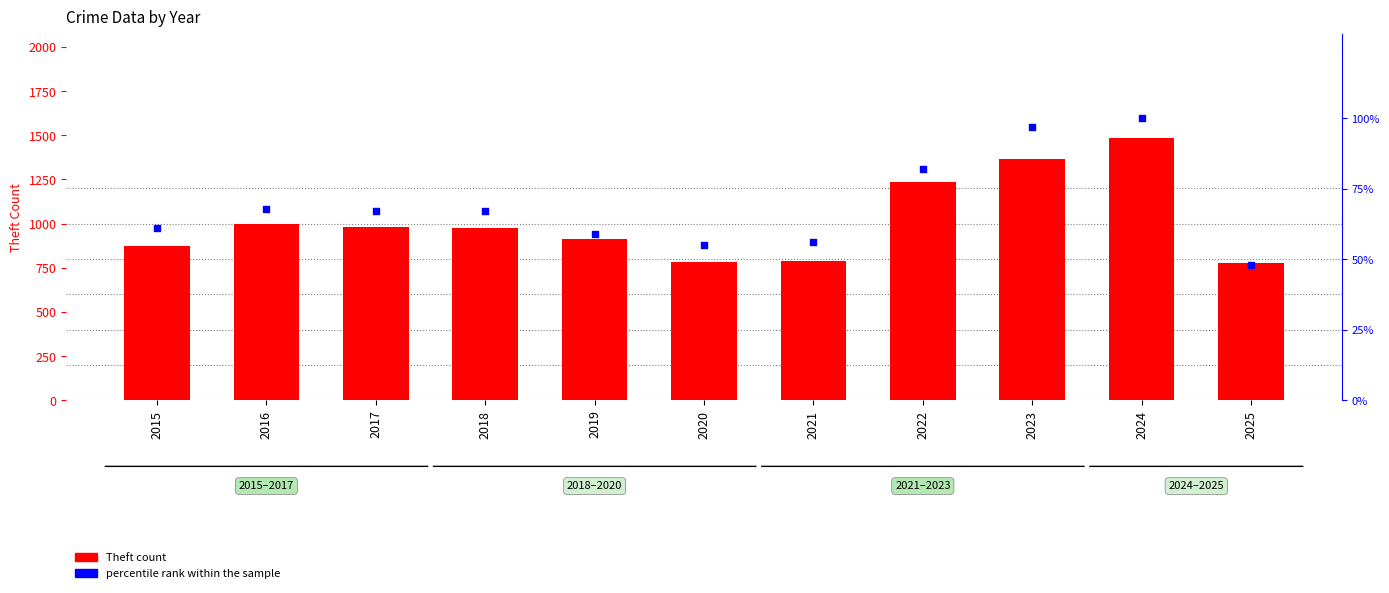

At how many categories does at least one series exceed 640?

11